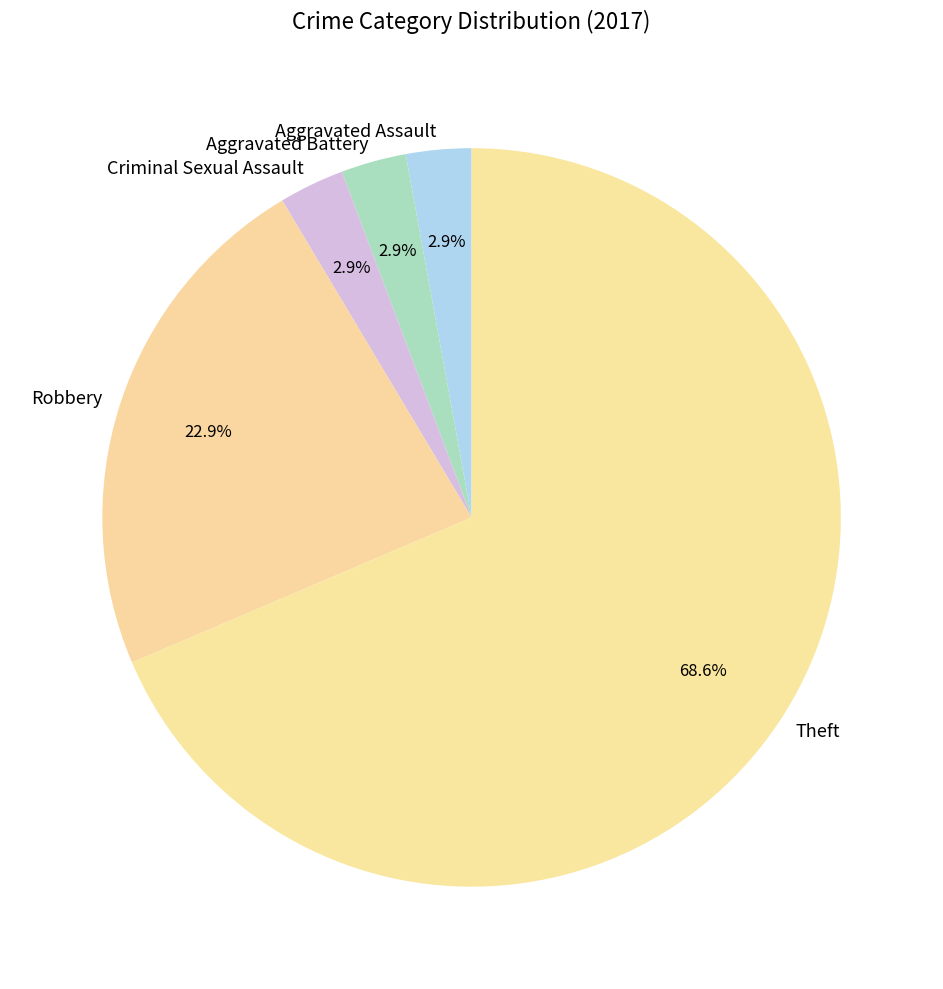

Do Criminal Sexual Assault and Aggravated Battery together represent more than half of the pie?

No